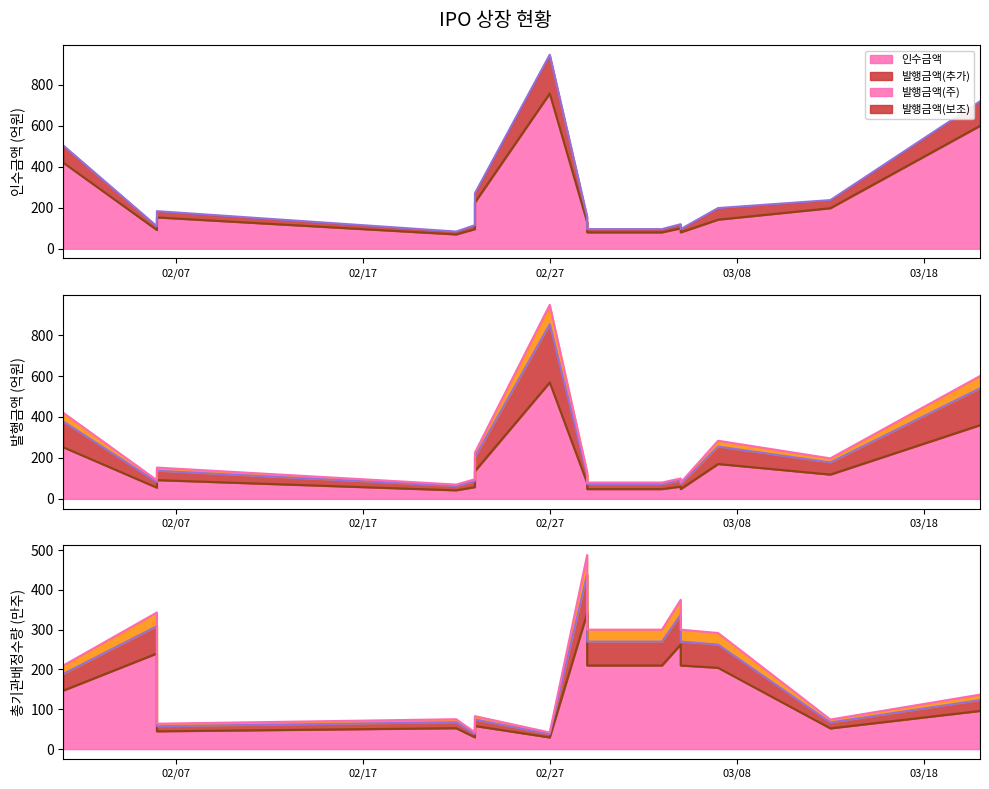

List the series in order of their peak value, lowest first.

총기관배정수량_scaled, 발행금액, 인수금액